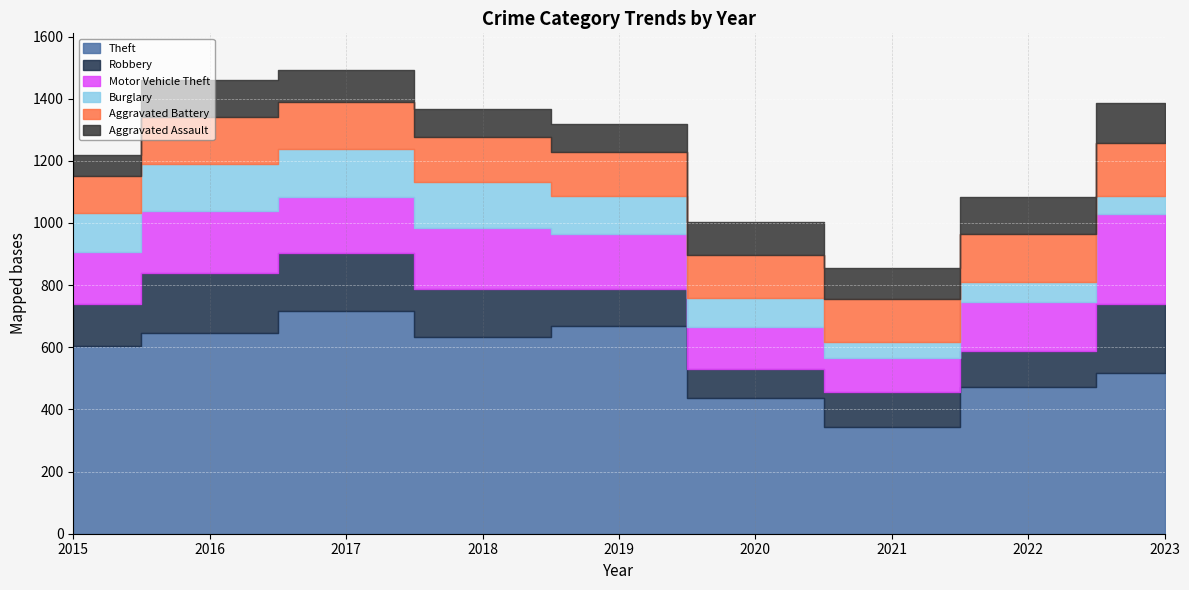

The value of Robbery at 2018 is 154. True or false?

True